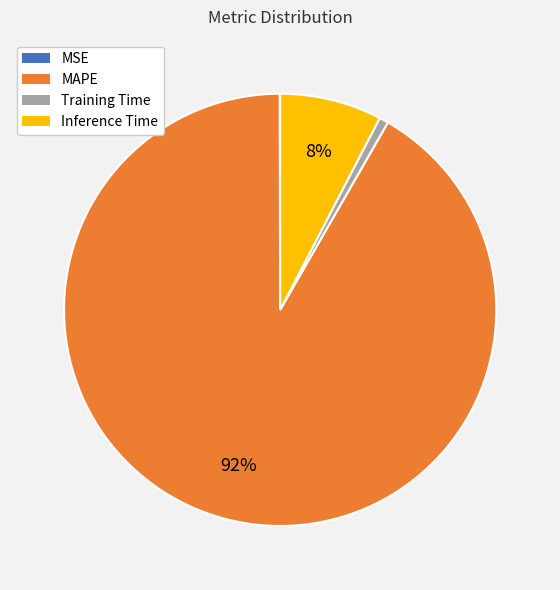

To the nearest percent, what is the average slice percentage?

25%